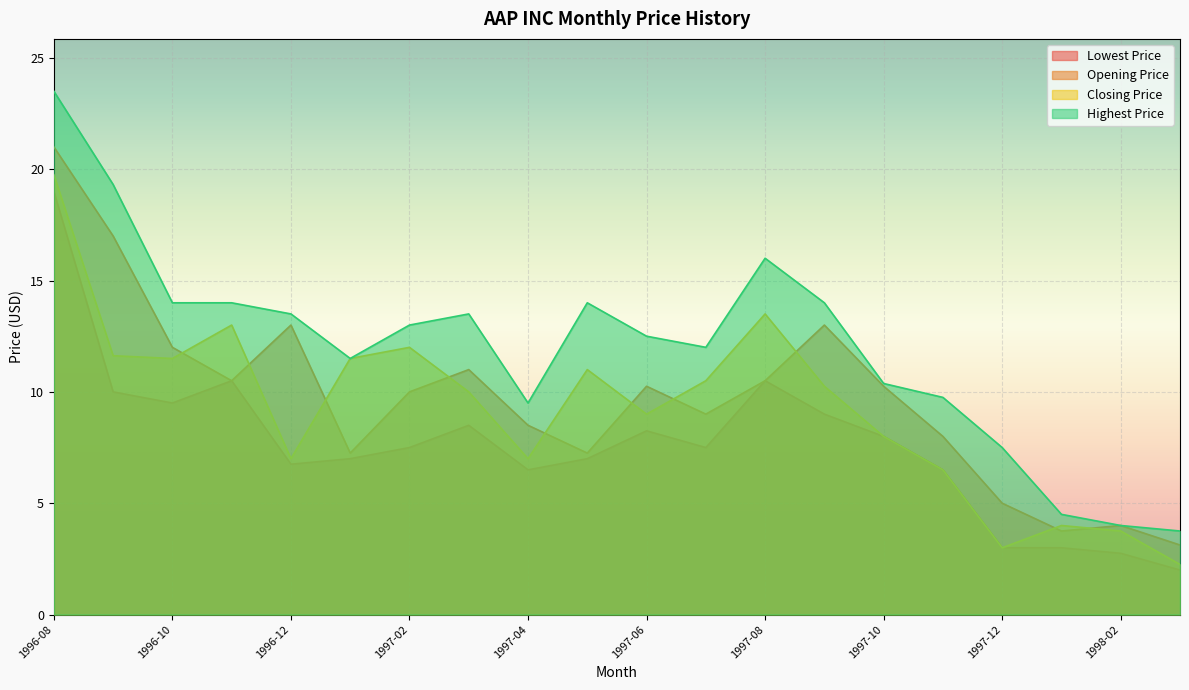

What is the label of the 4th point from the right?

1997-12